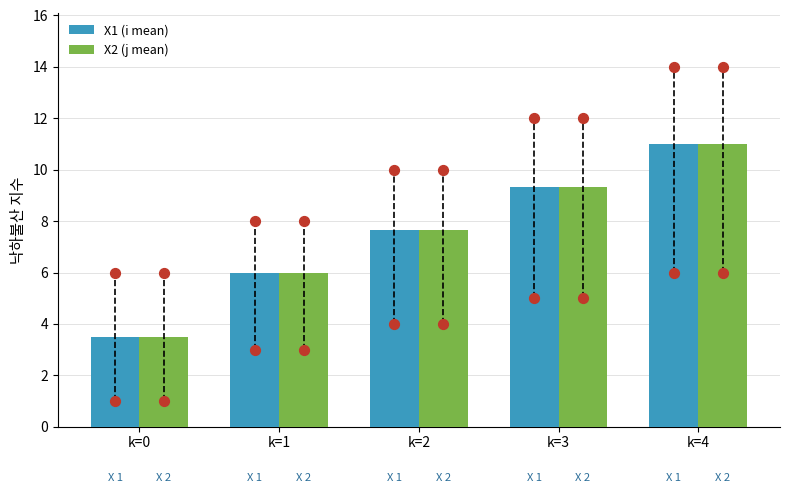

At how many categories does at least one series exceed 7?

3